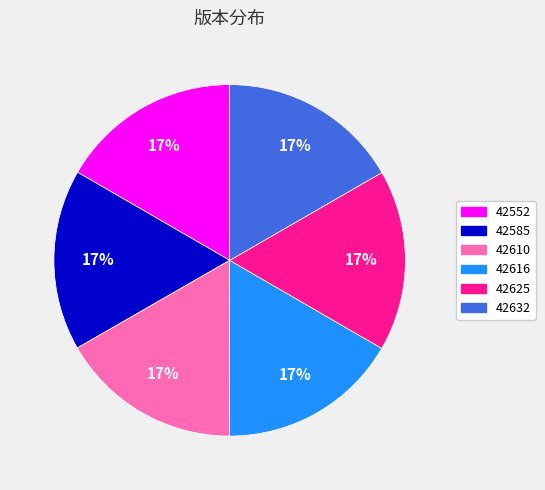

Does any single category account for the majority?

No